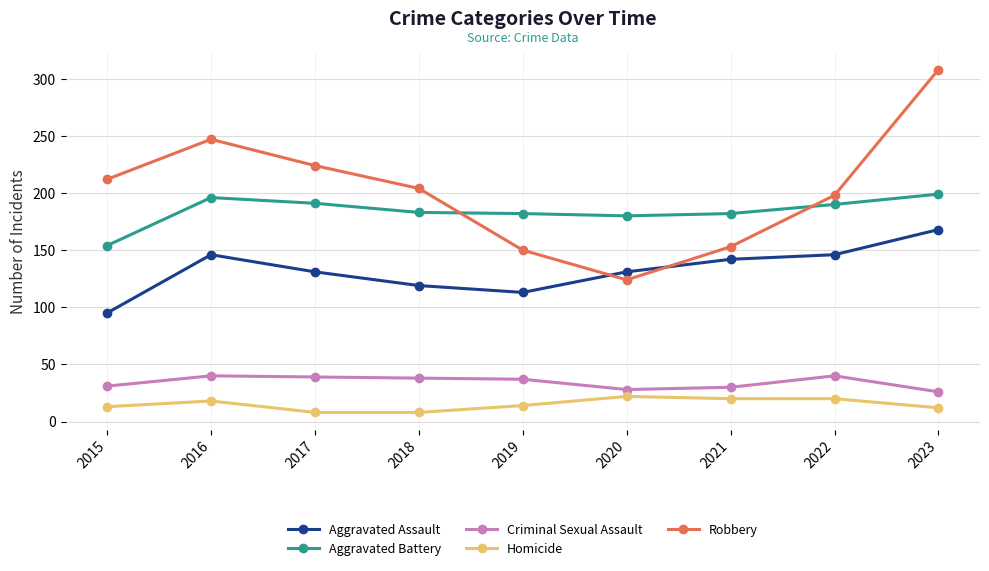

True or false: Aggravated Battery and Aggravated Assault cross at least once.

False